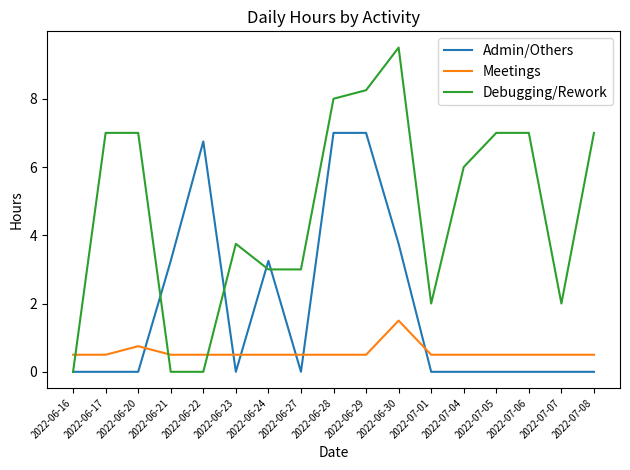

Where is Meetings nearest to the value 1?

2022-06-20